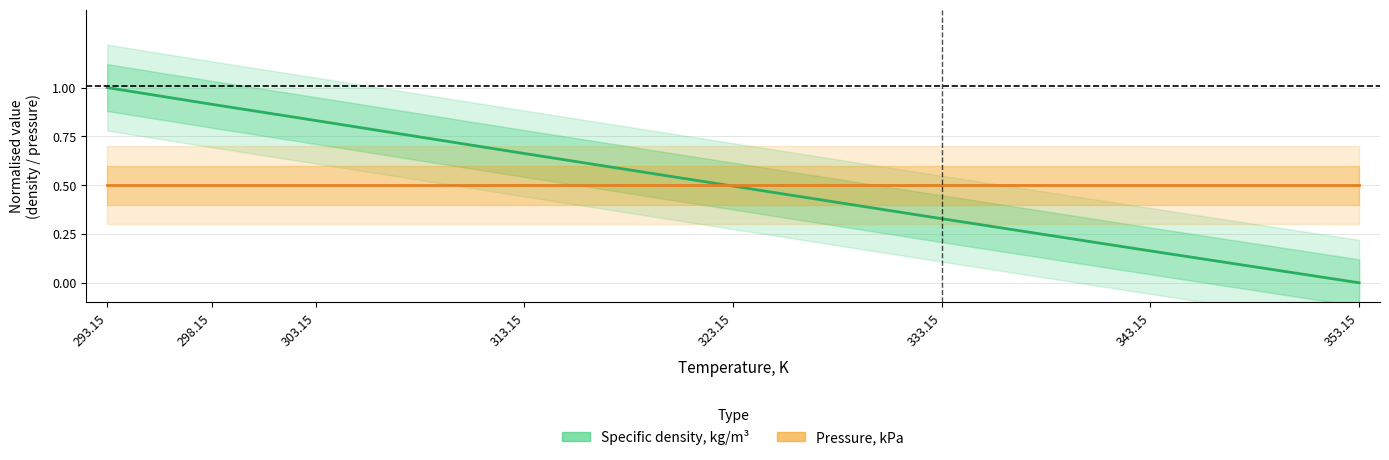

True or false: Specific density, kg/m³ has a value of 0.7 at 313.15.

True